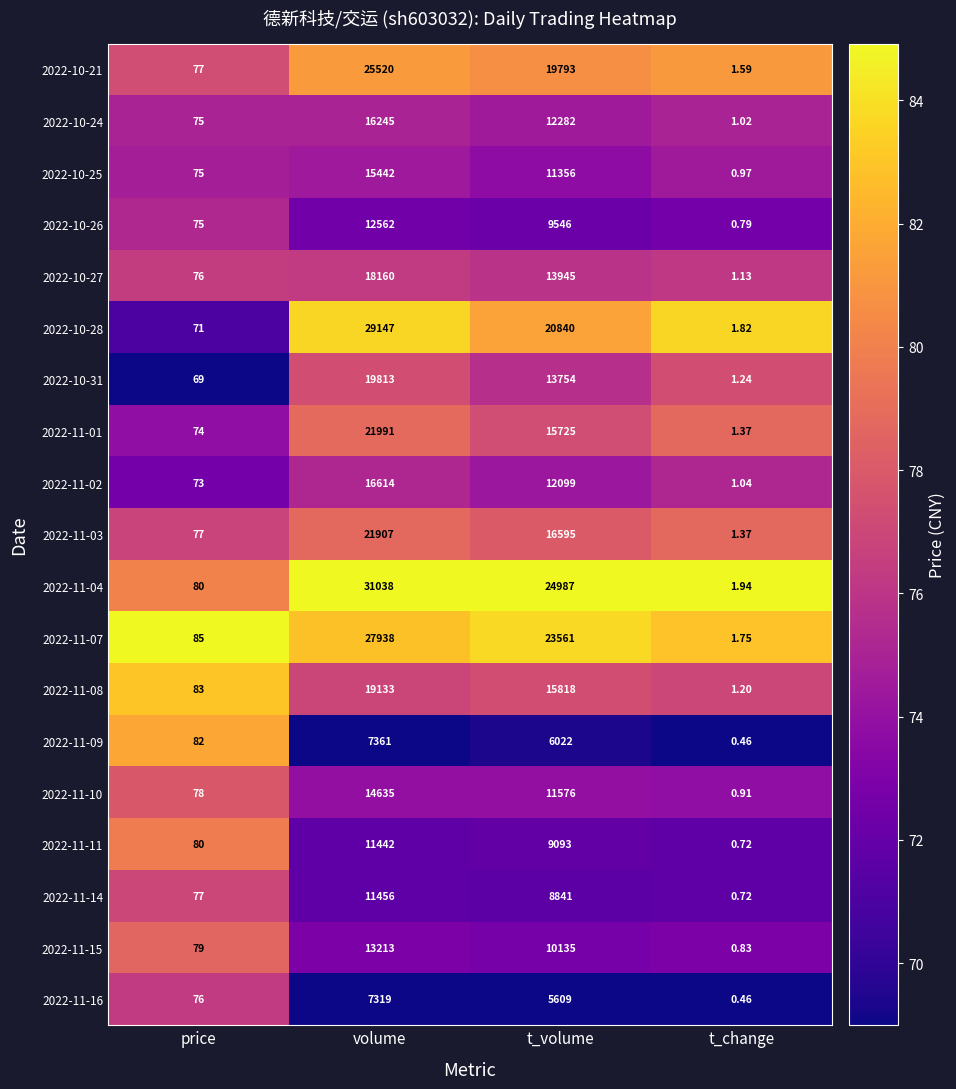

Which label corresponds to the largest value in the chart?

volume